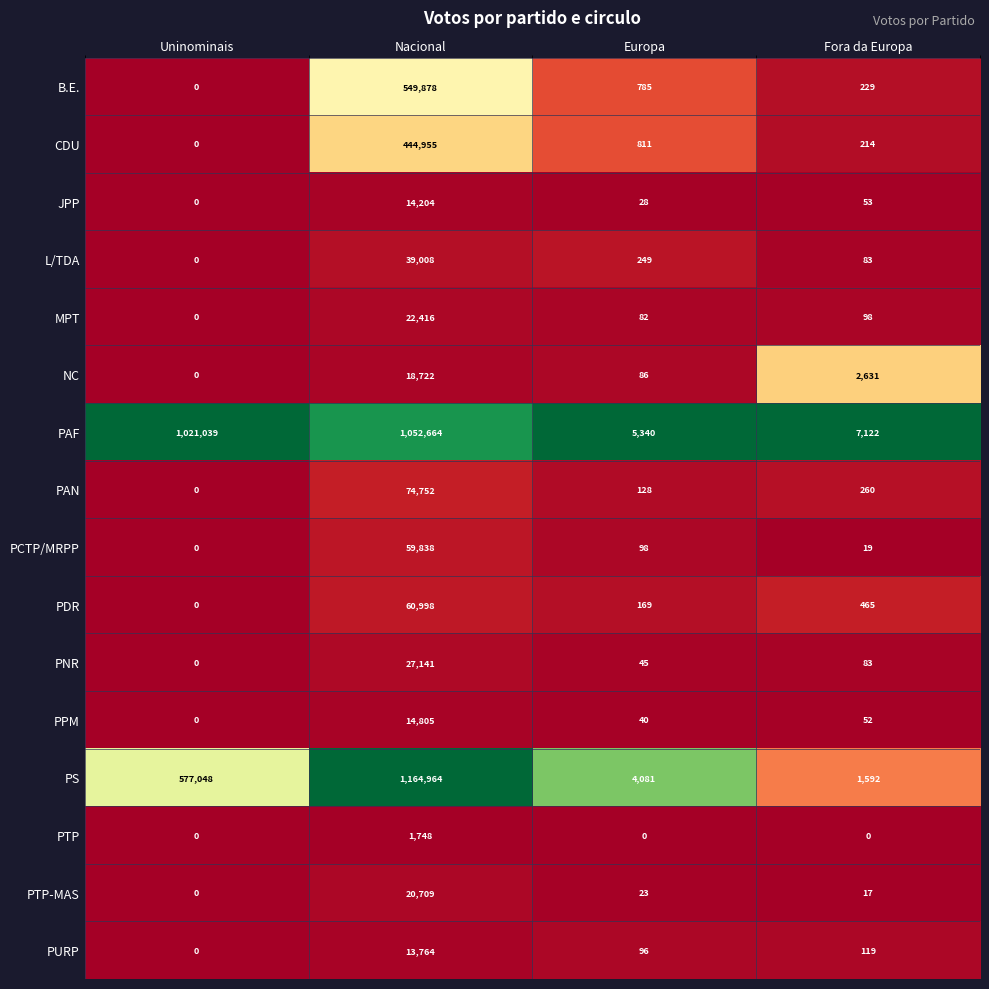

How many data points does each series have?

4